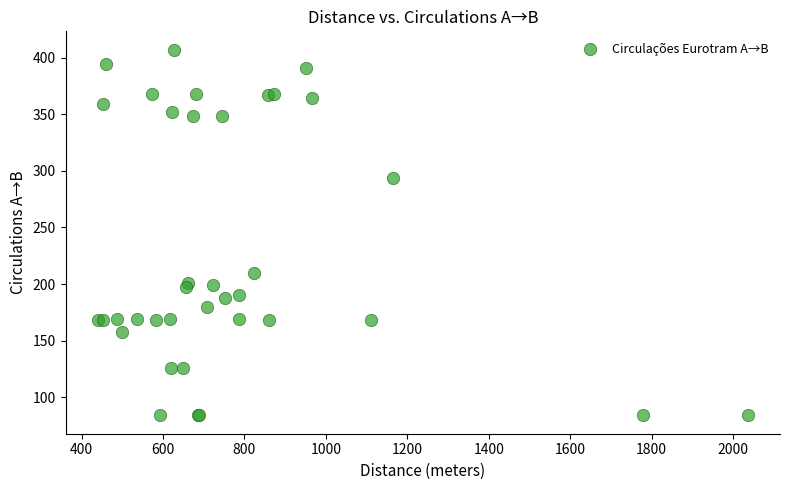

What Y value in the scatter plot is closest to 245?

210